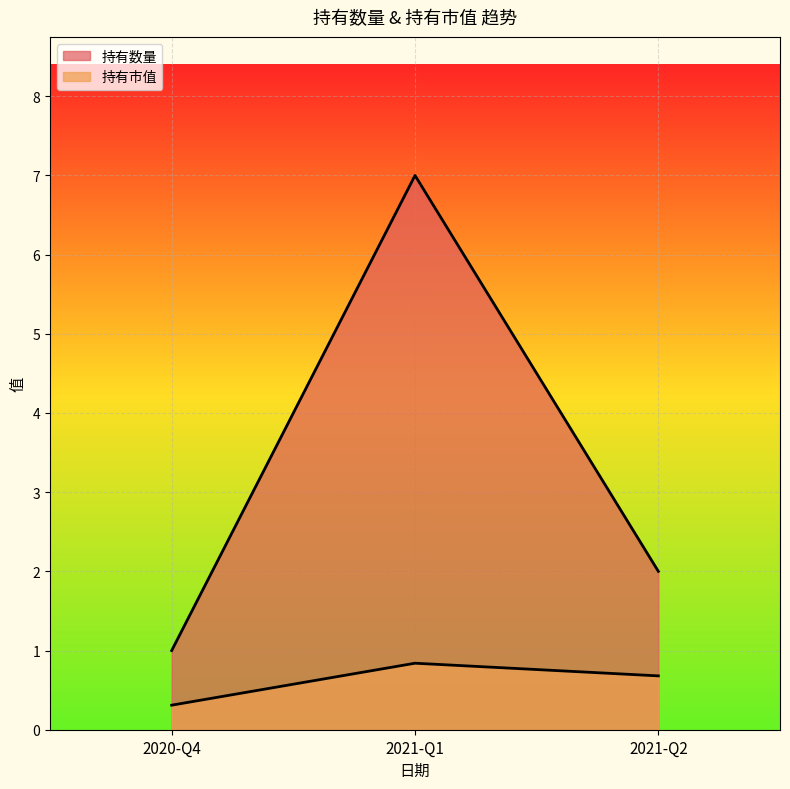

Where is 持有数量 nearest to the value 4?

2021-Q2